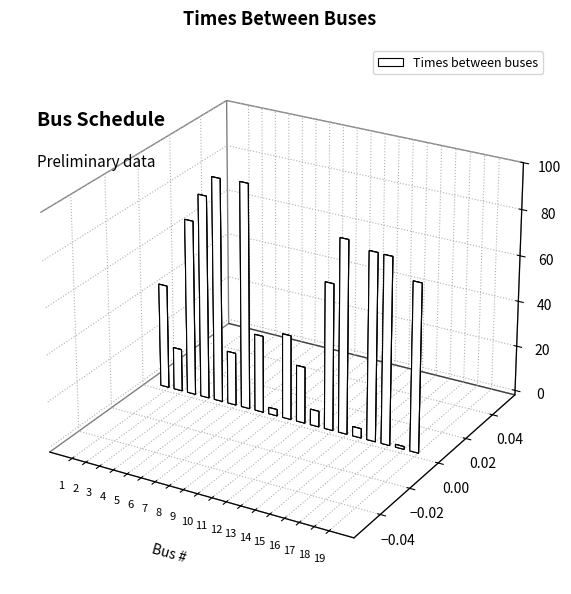

What is the sum of the values at 19 and 11?

97.7